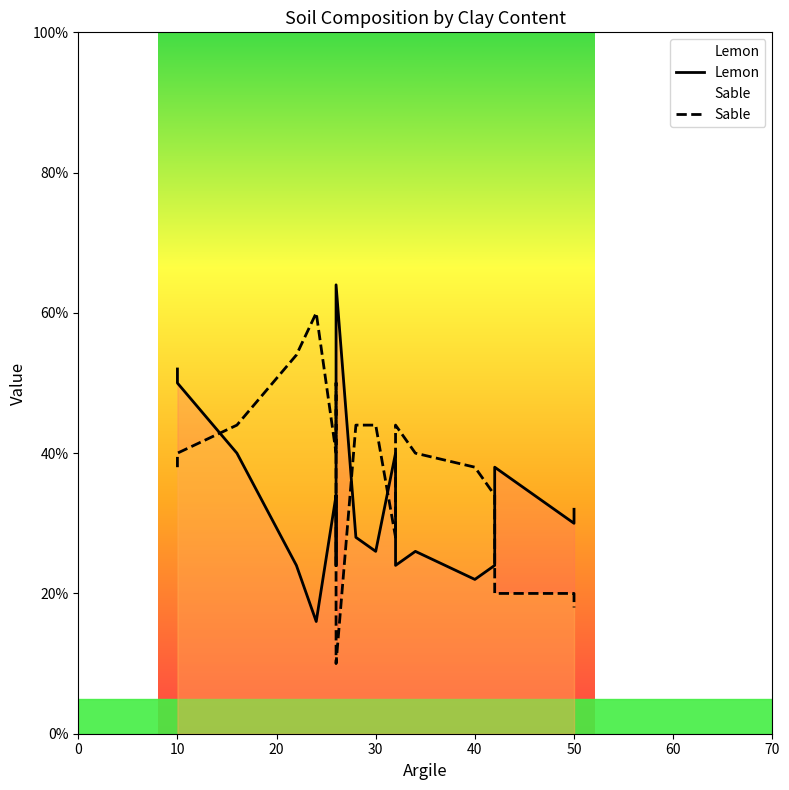

List the series in order of their overall mean, lowest first.

Lemon, Sable